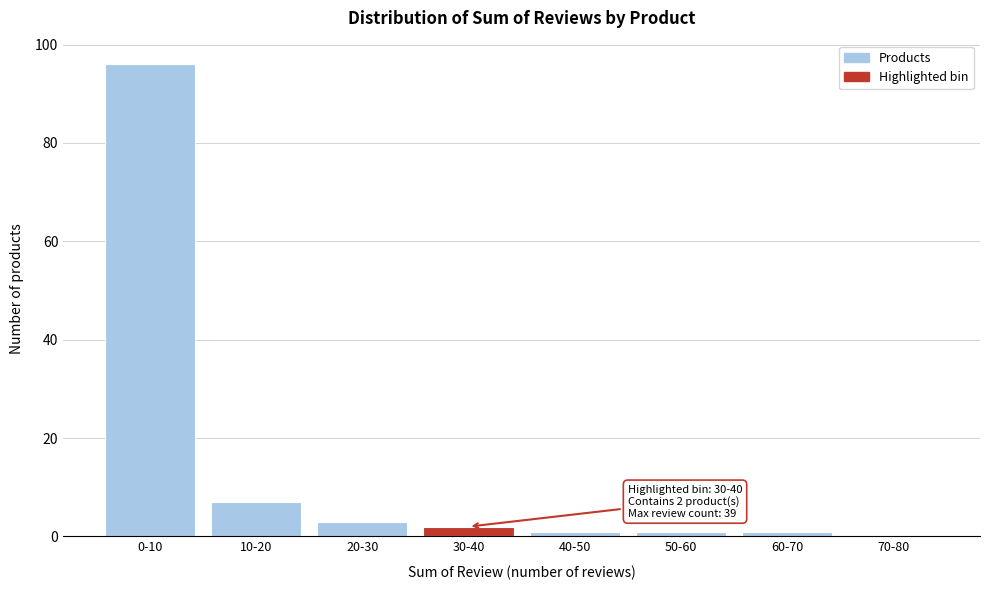

Reading right to left, list all the values displayed in this chart.

70-80=0	60-70=1	50-60=1	40-50=1	30-40=2	20-30=3	10-20=7	0-10=96